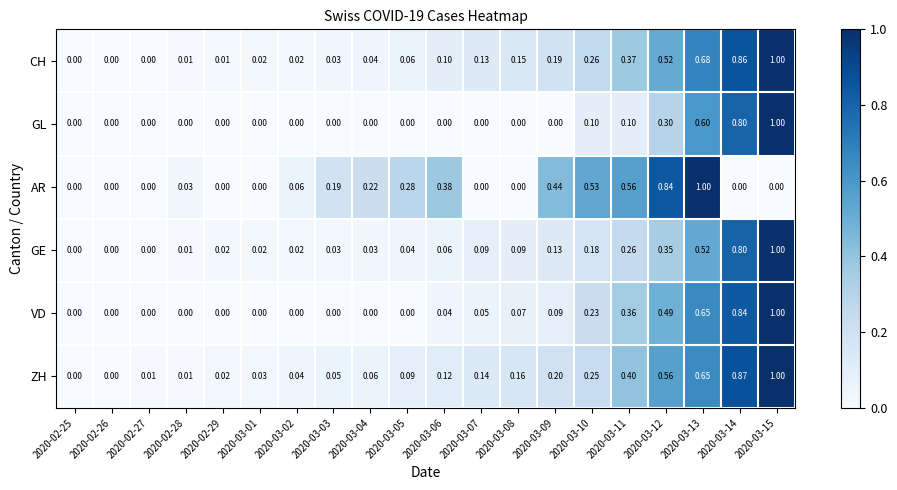

Between 2020-03-08 and 2020-03-09, which series saw the biggest shift?

AR